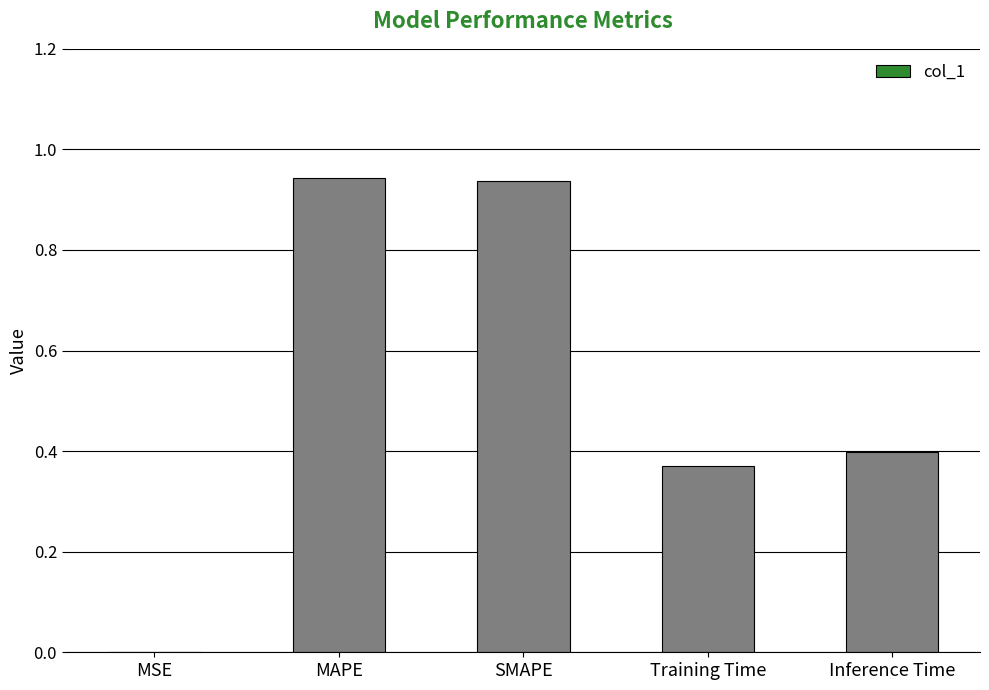

Which has a higher value, Inference Time or MAPE?

MAPE